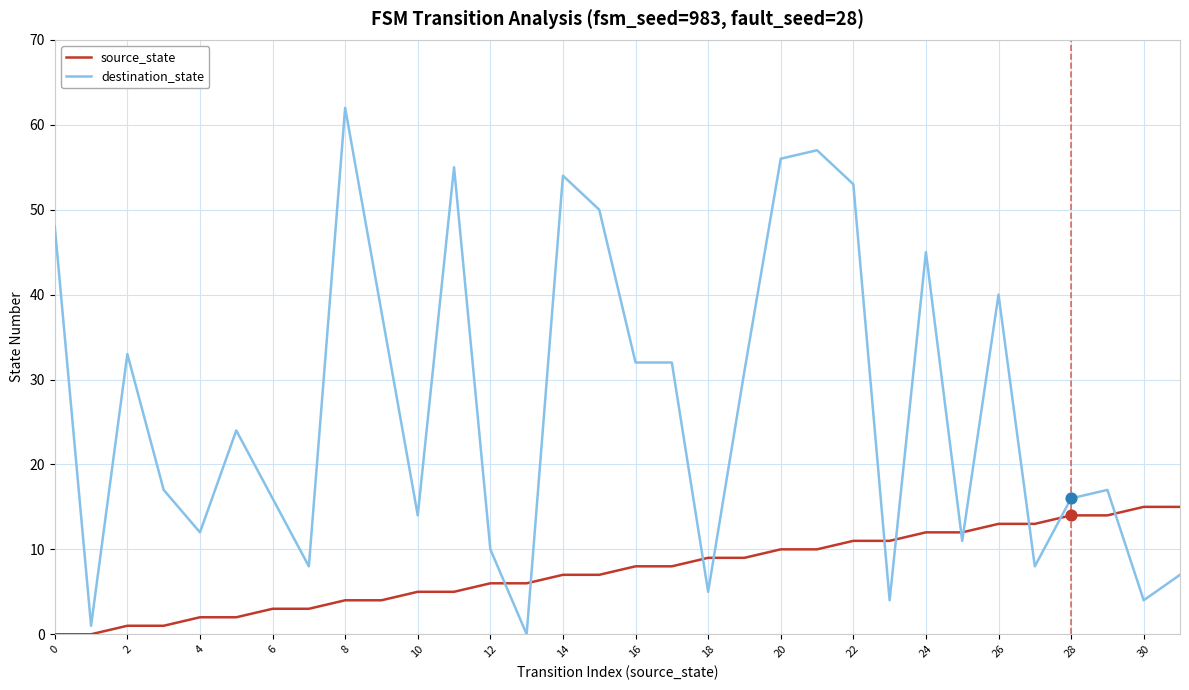

What is the maximum value for source_state?

15